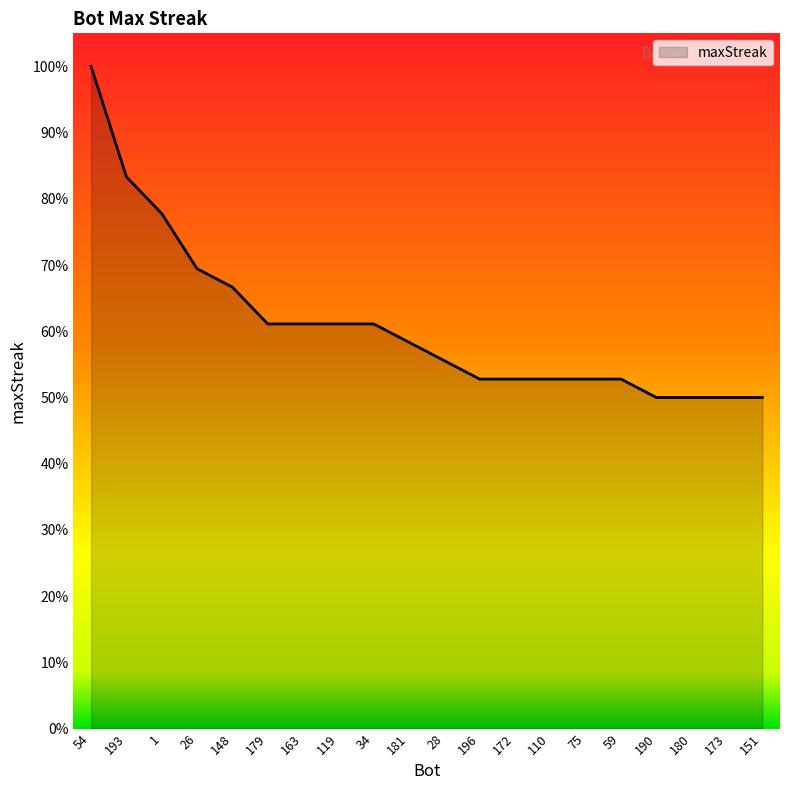

The chart shows a value of 34 at 181. True or false?

False